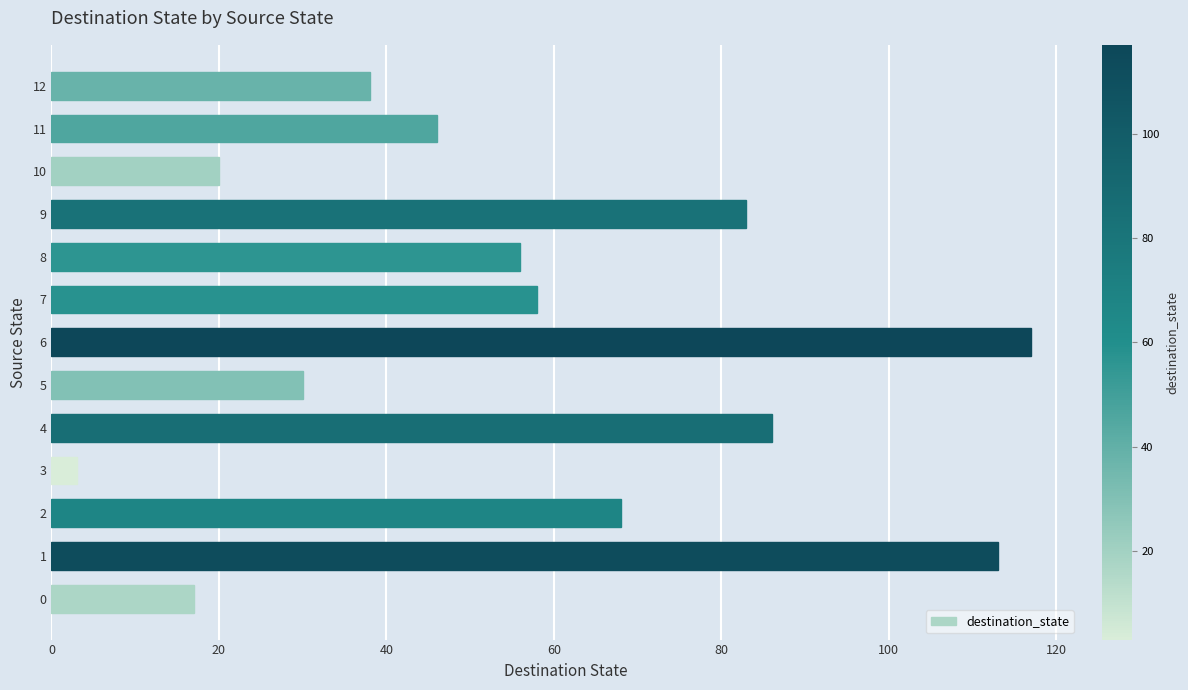

What is the greatest value displayed?

117